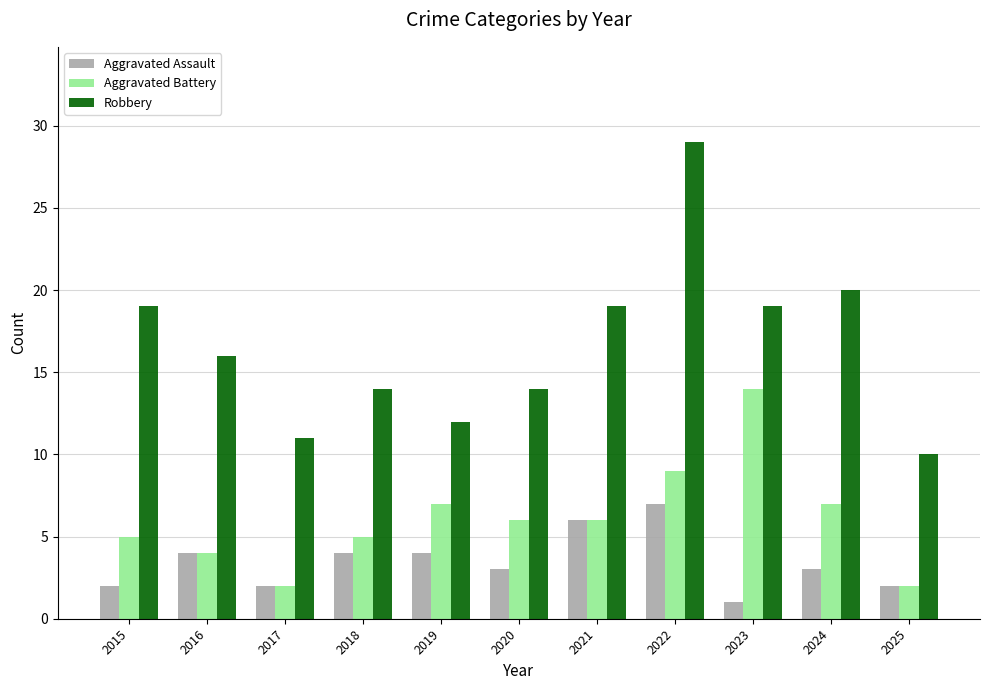

What is the value of the Aggravated Battery bar at the 10th from the left?

7